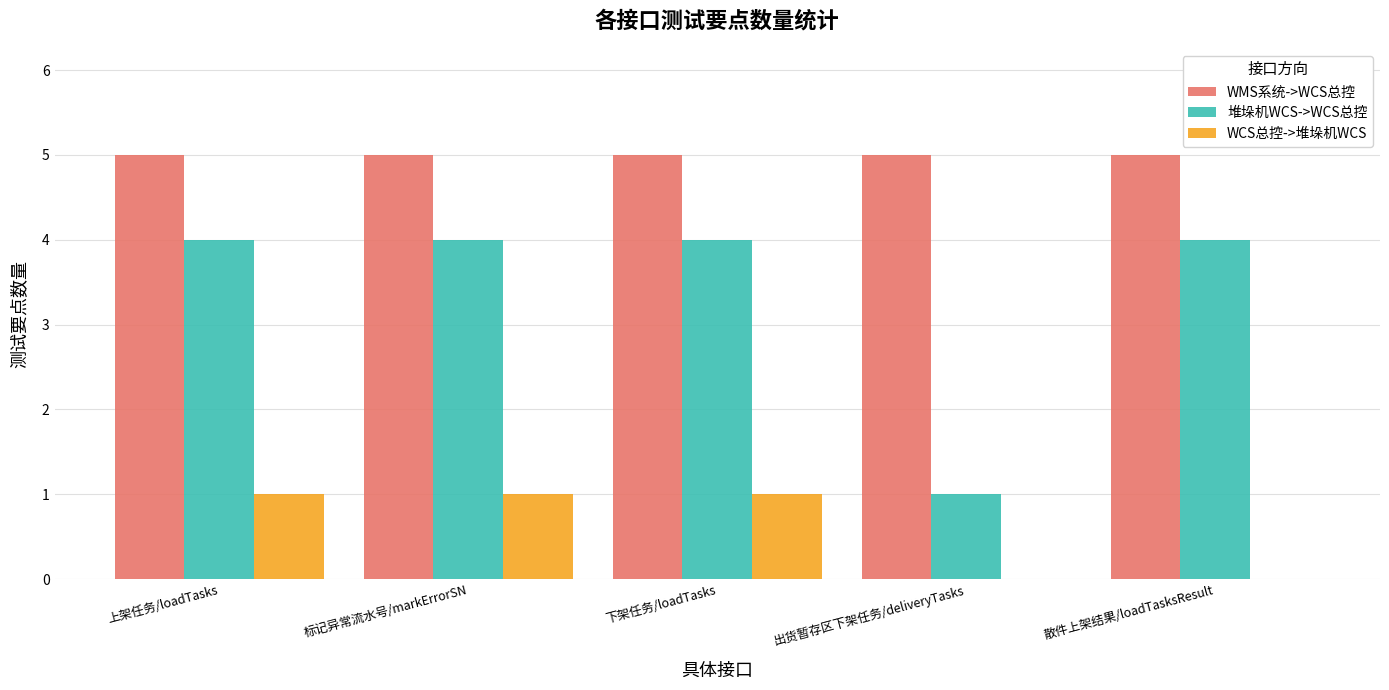

Between 下架任务/loadTasks and 散件上架结果/loadTasksResult, which series saw the biggest shift?

WCS总控->堆垛机WCS